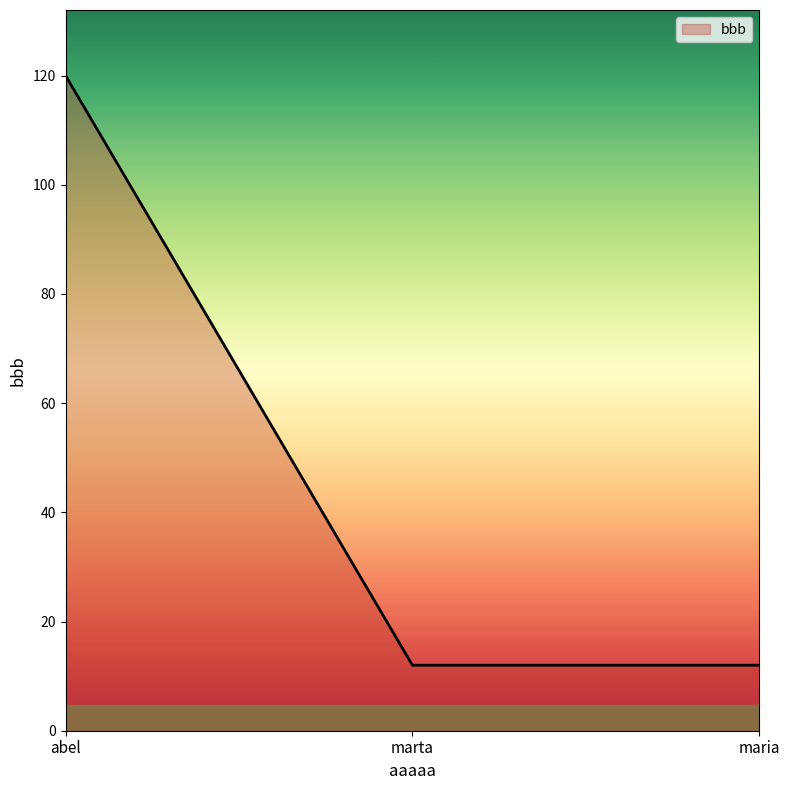

Reading right to left, transcribe all the data shown in this chart.

12	12	120